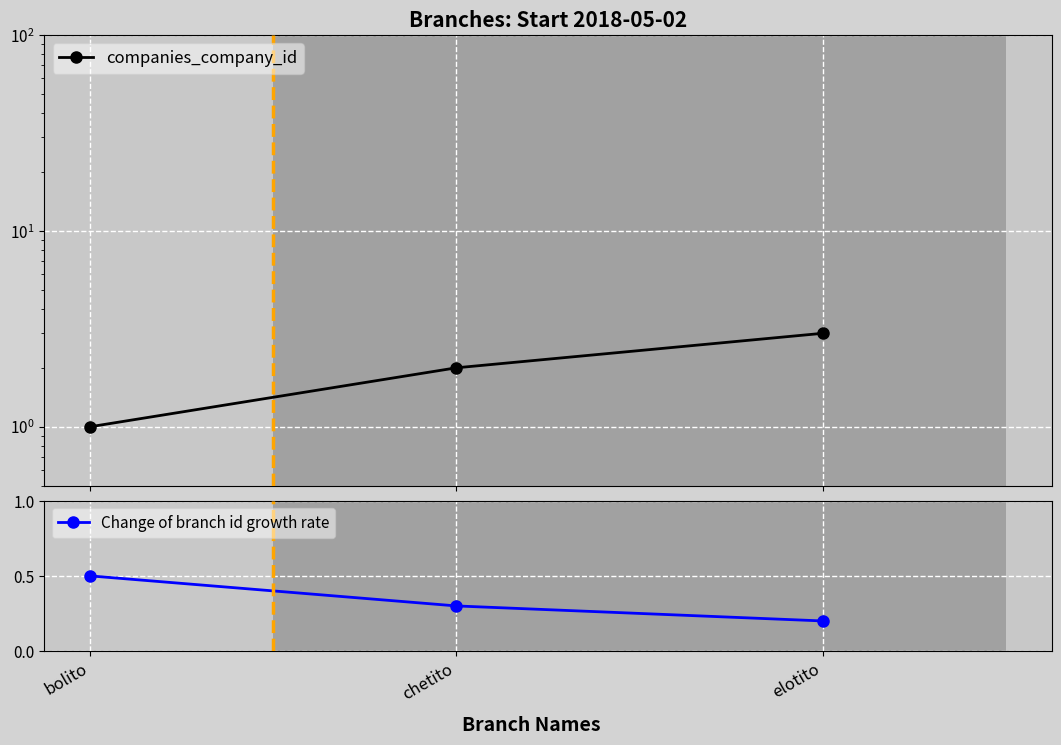

Between chetito and bolito, which is larger?

chetito